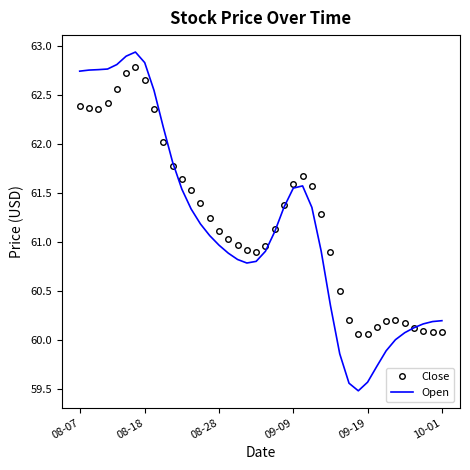

Which series has the largest range (max minus min)?

Open